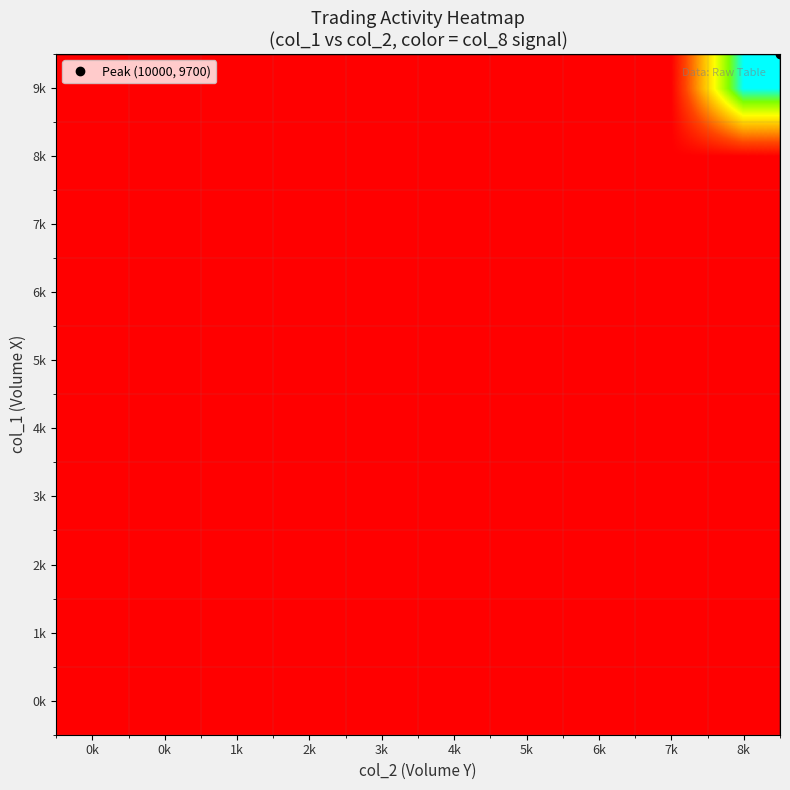

How many series are shown in this chart?

10